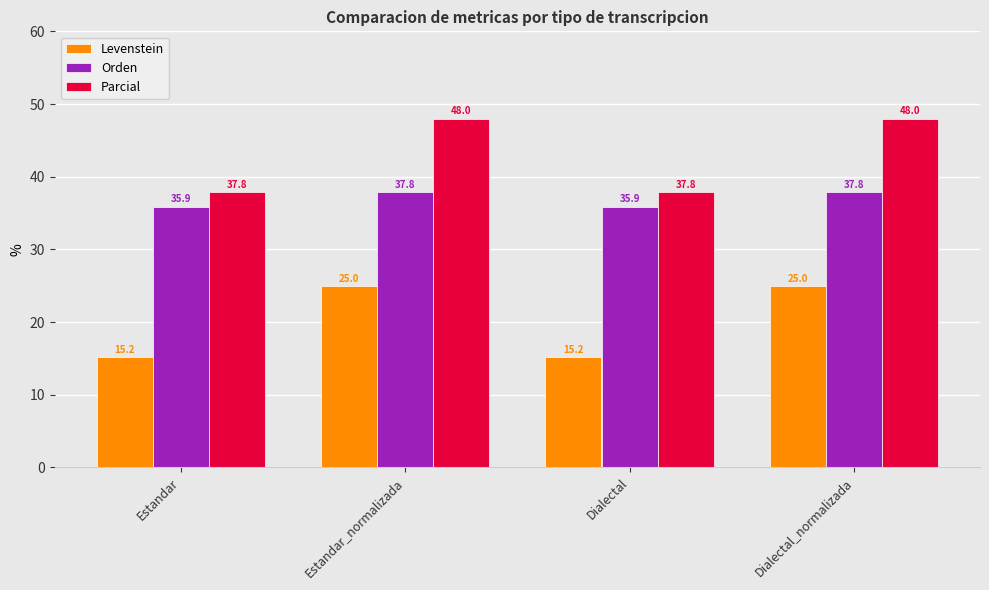

What is the sum of all Parcial values?

171.7